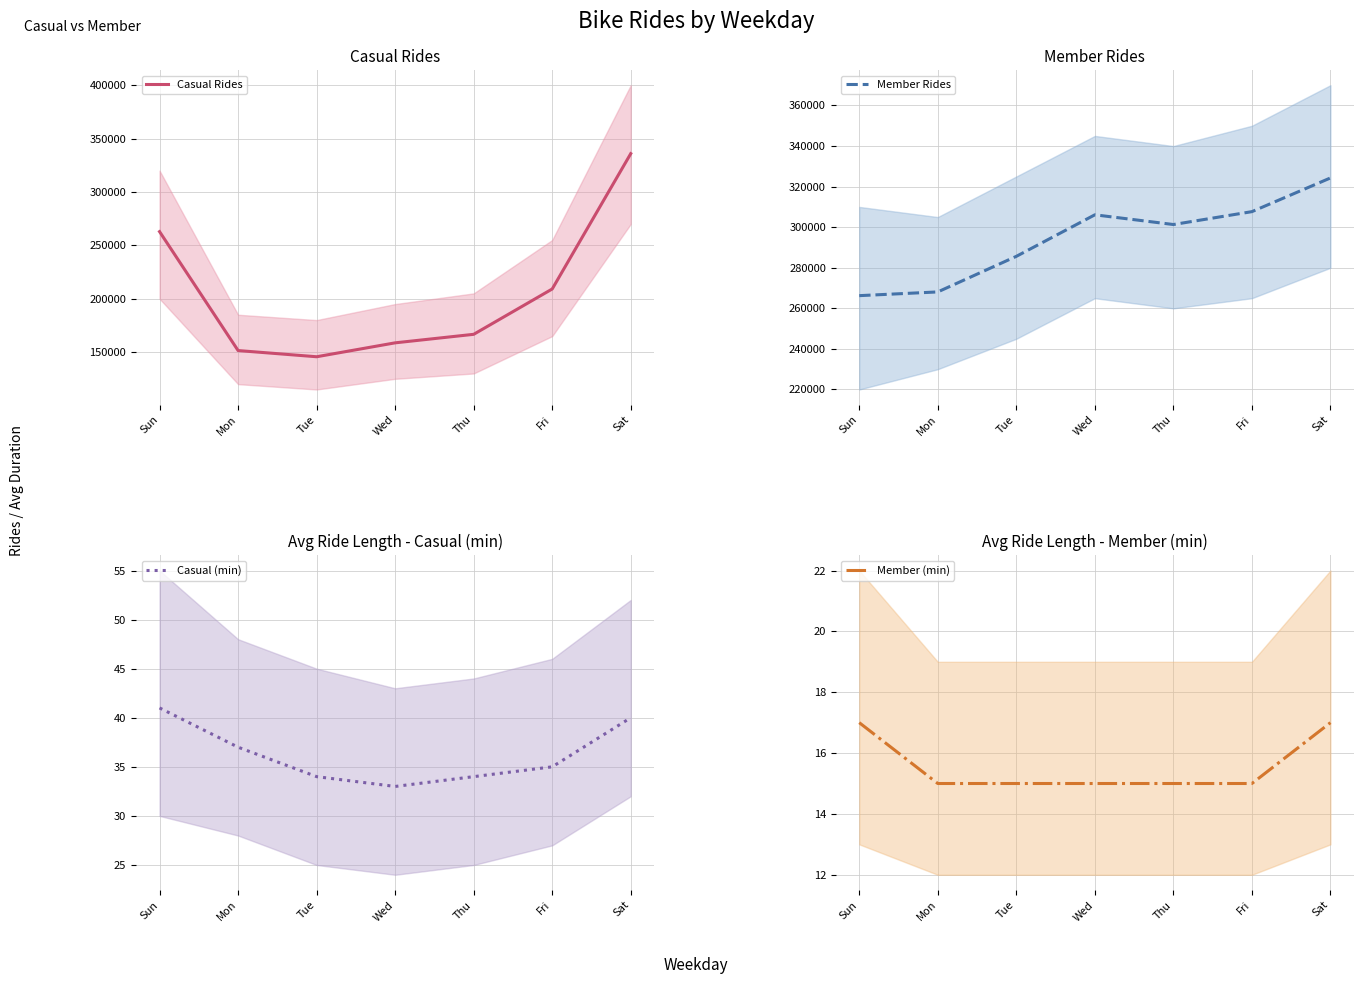

What is the difference between the Casual Rides values at Tue and Thu?

21012